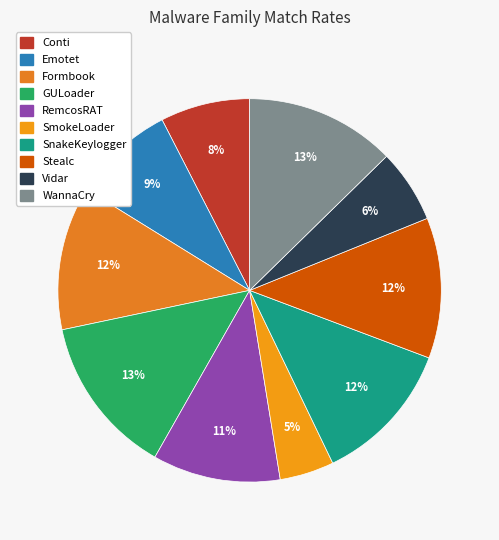

To the nearest percent, what portion does WannaCry represent?

13%